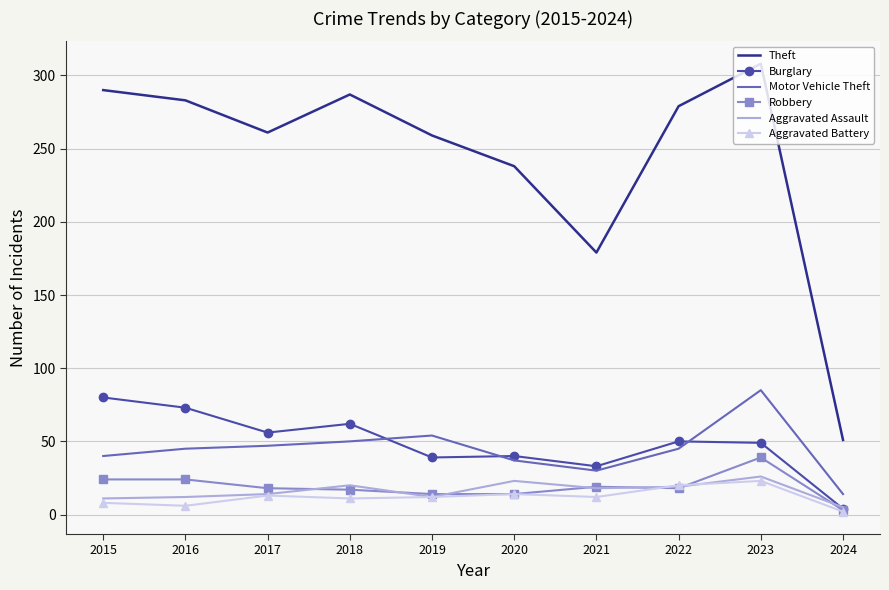

Rank the series by their maximum value, from highest to lowest.

Theft, Motor Vehicle Theft, Burglary, Robbery, Aggravated Assault, Aggravated Battery